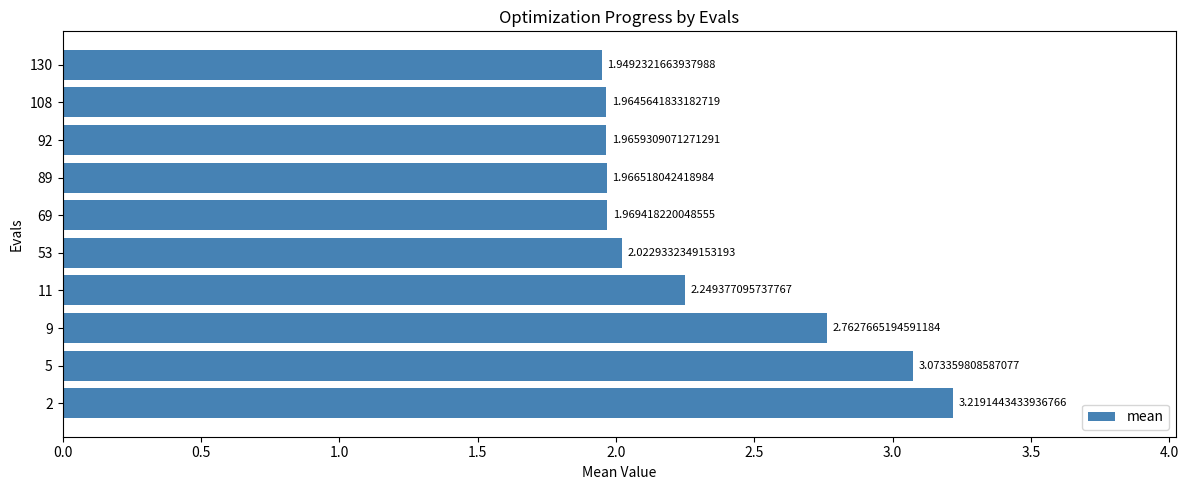

List the labels in order of value, smallest first.

130, 108, 92, 89, 69, 53, 11, 9, 5, 2